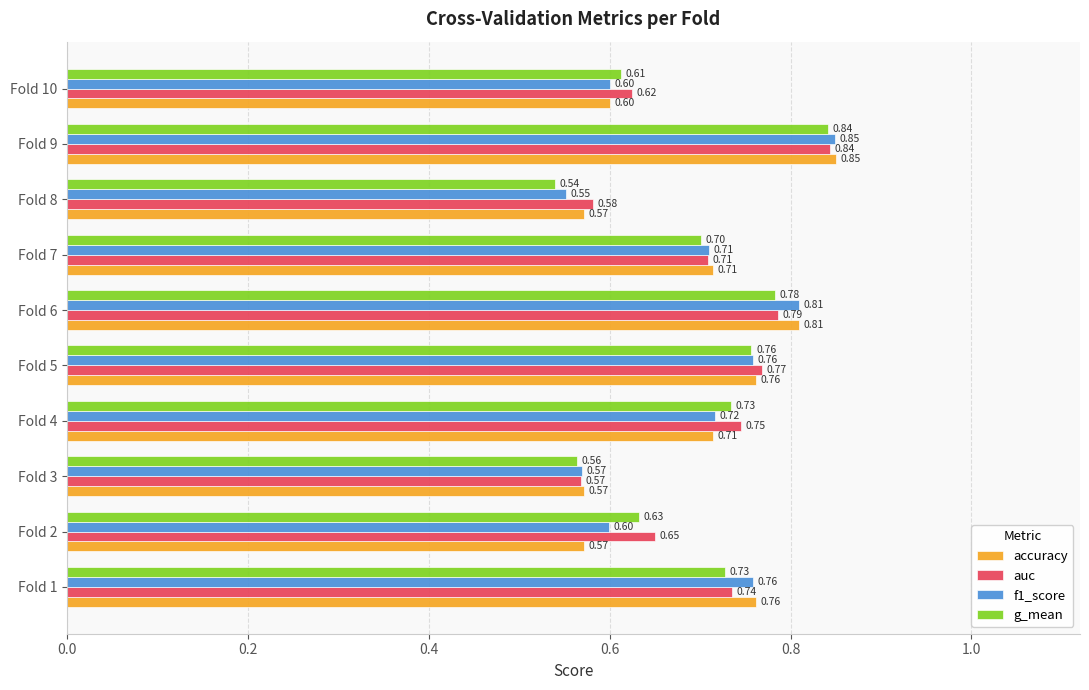

Rank the series at Fold 8 from lowest to highest value.

g_mean, f1_score, accuracy, auc